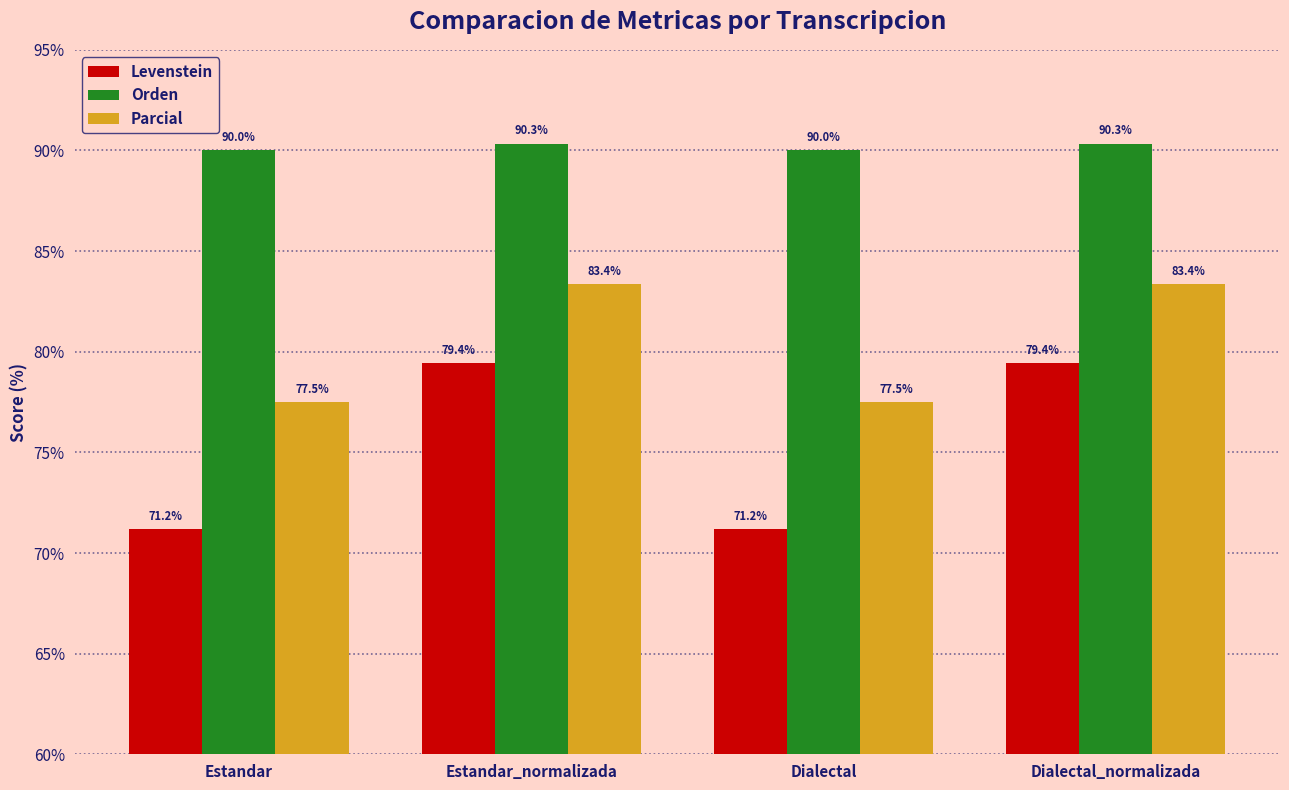

What is the sum of all Parcial values?

321.7